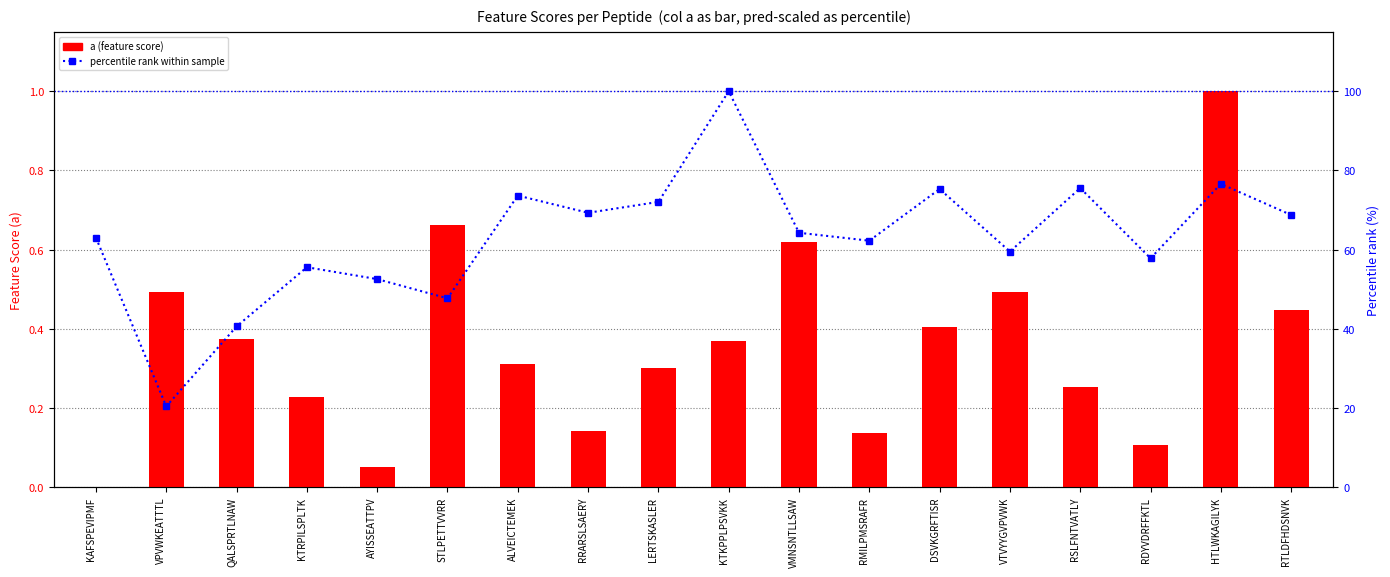

Read the a (feature score) value at AYISSEATTPV.

0.1